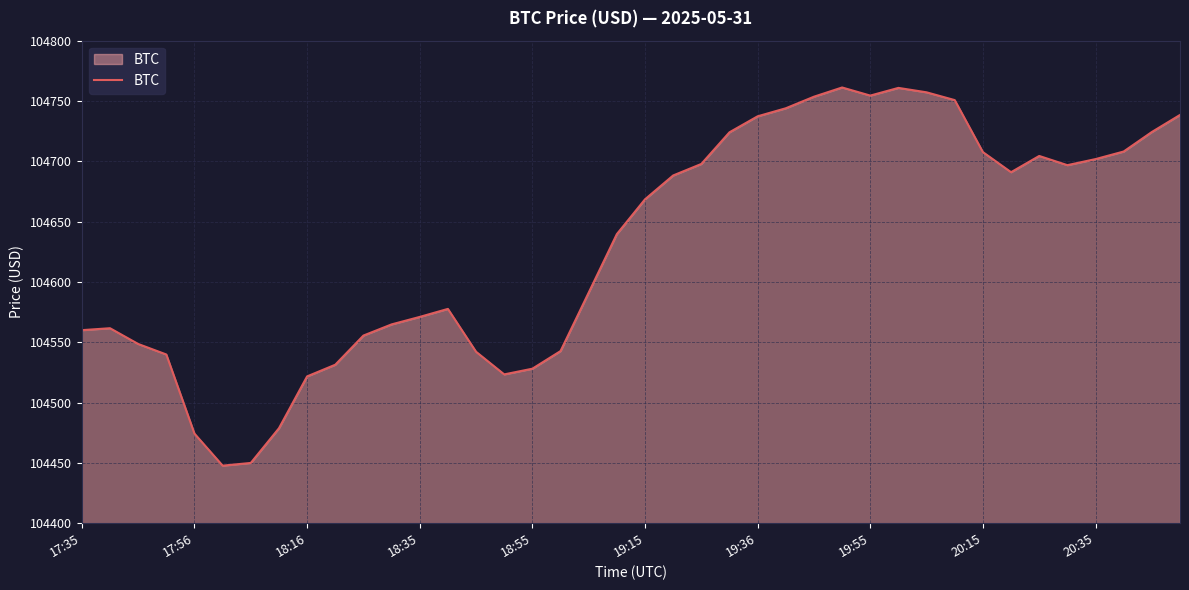

What is the greatest value displayed?

104761.2